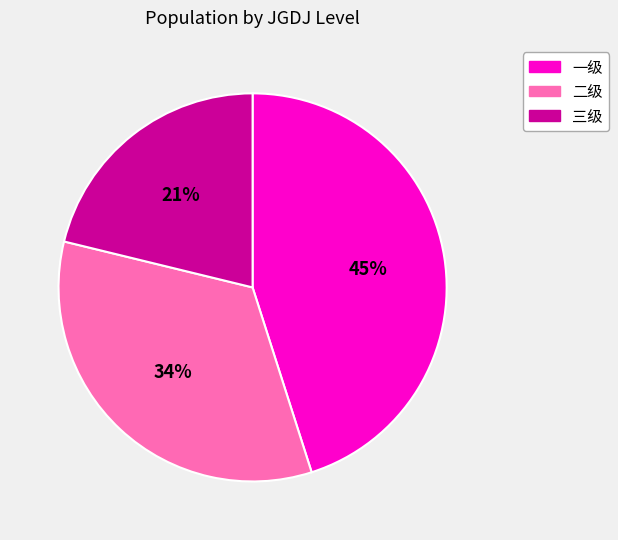

What percentage is the 一级 slice, to the nearest percent?

45%